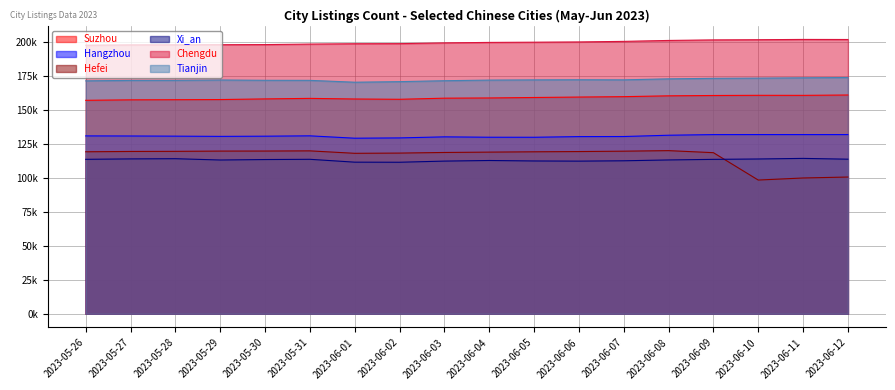

True or false: Xi_an and Suzhou intersect in this chart.

False